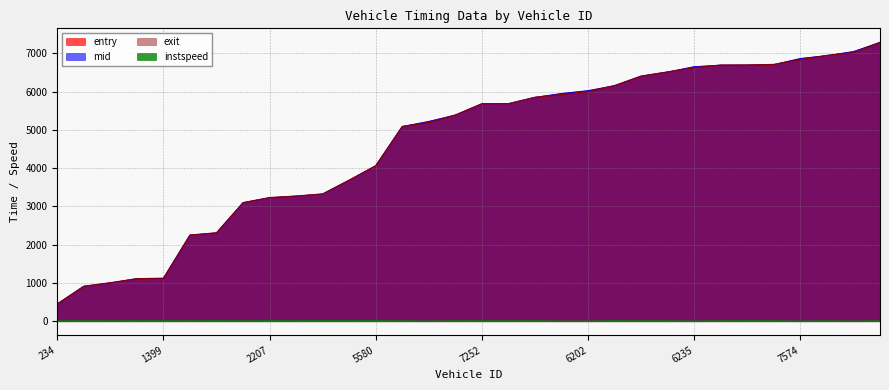

Is the value of mid at 7246 greater than the value of exit at 5408?

Yes